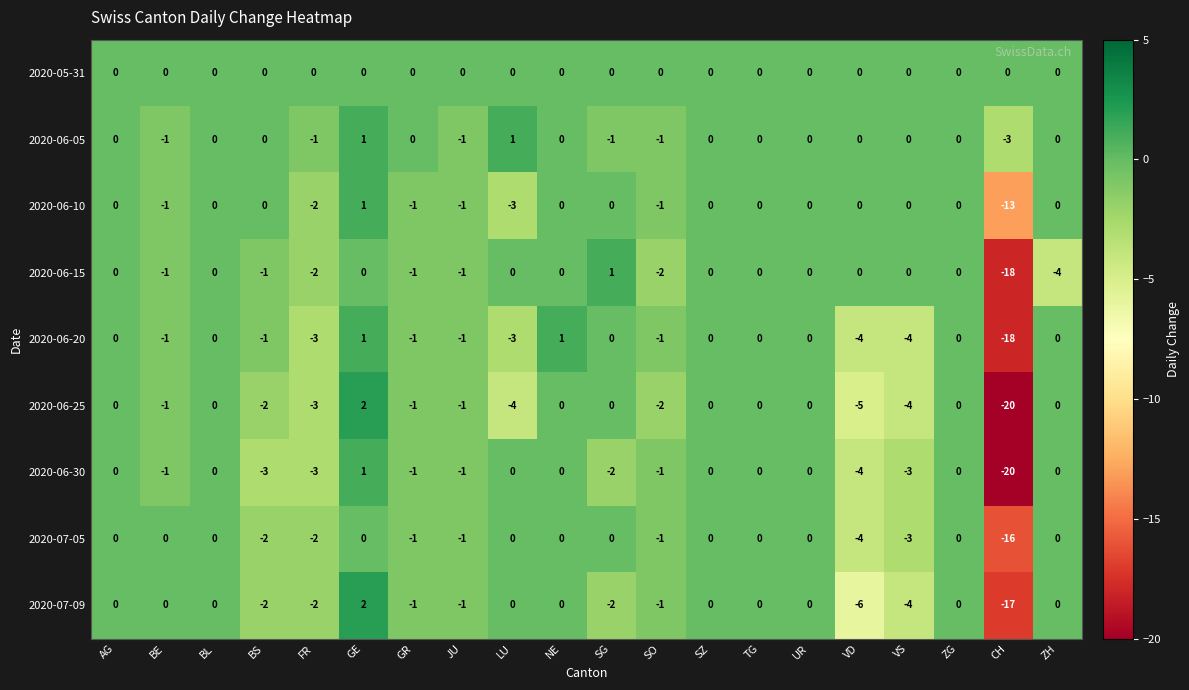

What is the difference between the maximum and minimum values in the 2020-06-15 series?

19